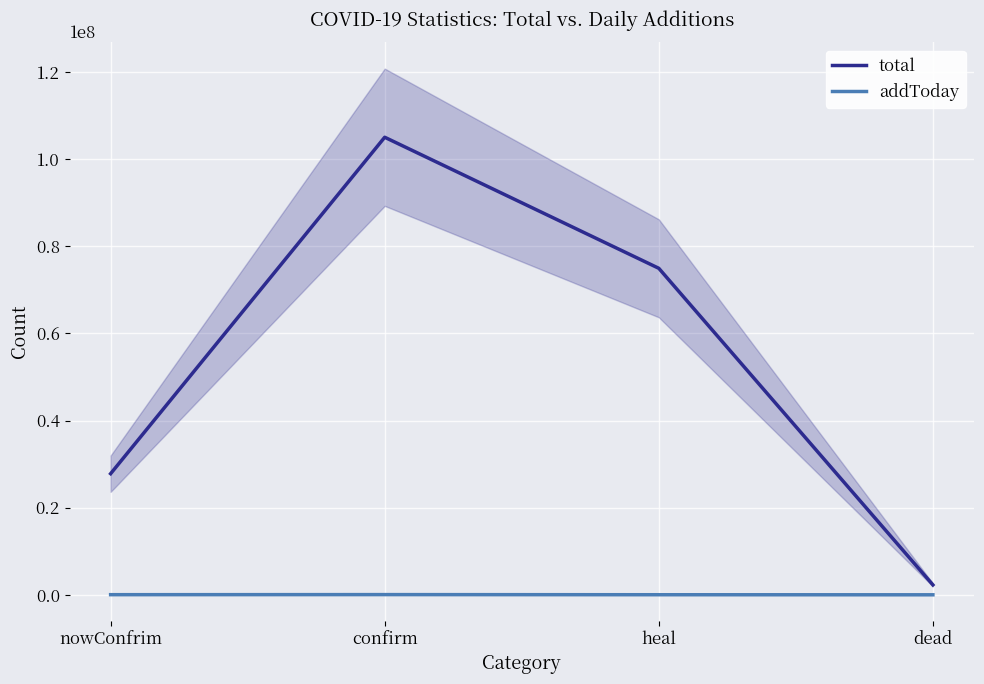

Which label corresponds to the smallest value in the chart?

dead